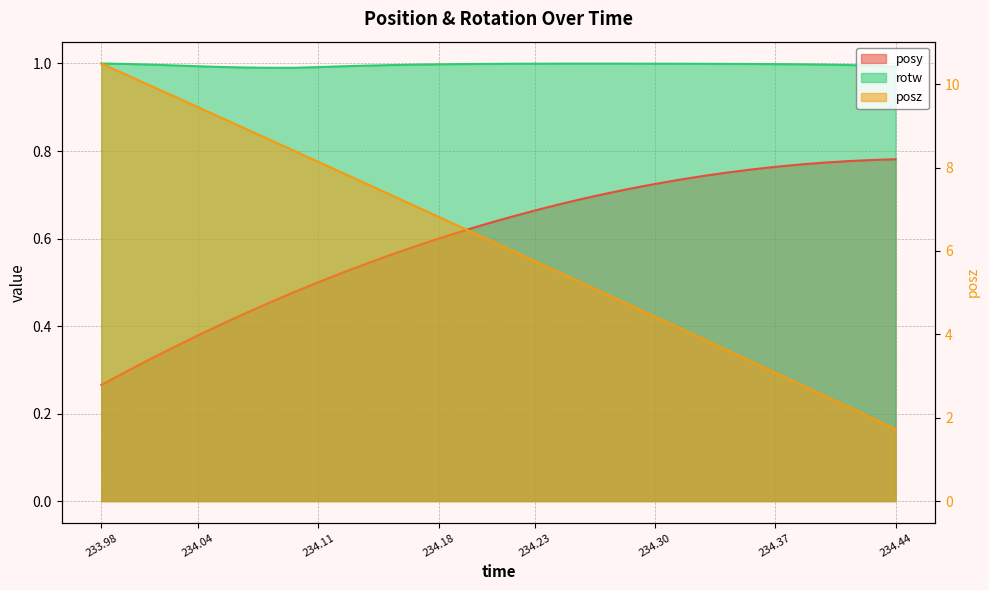

What is the smallest value displayed?

0.3